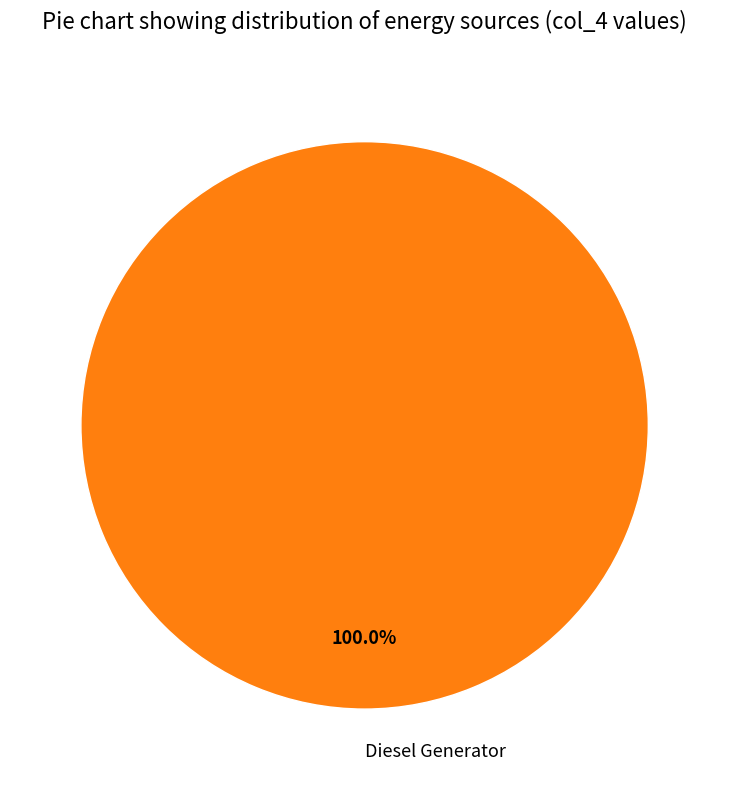

Count the number of slices in the pie.

1